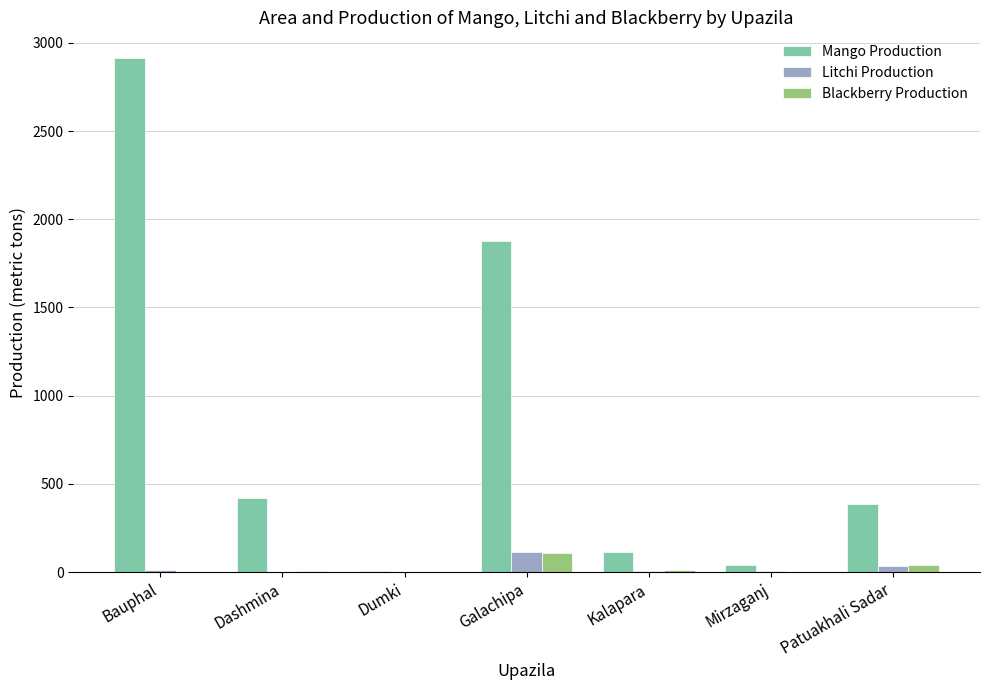

Is it true that Blackberry Production equals 0 at Bauphal?

True